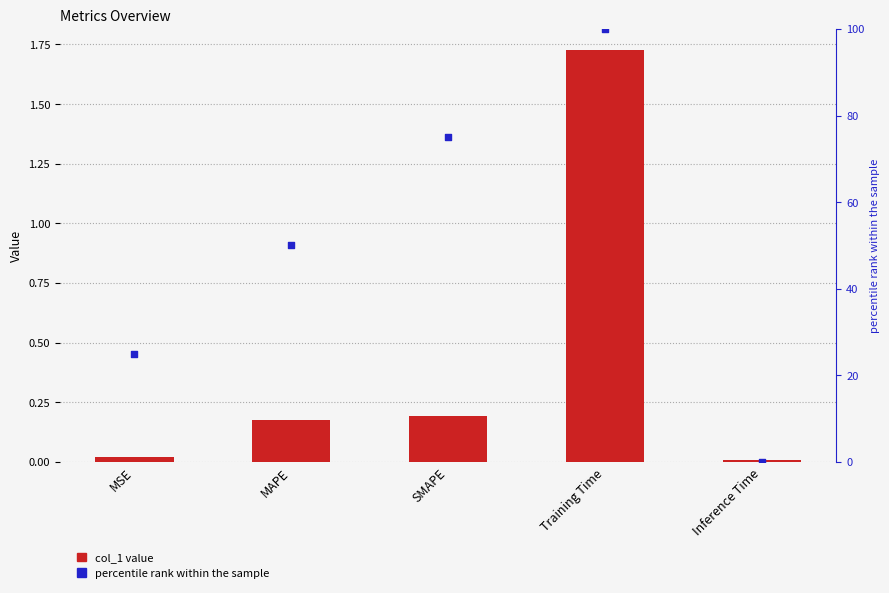

At how many categories does at least one series exceed 8?

4